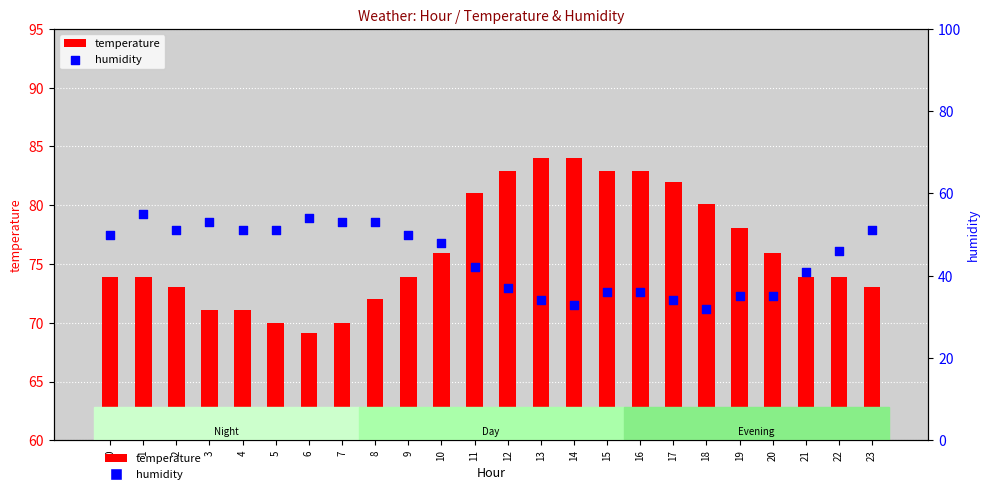

What are all the series names shown in the legend?

temperature, humidity